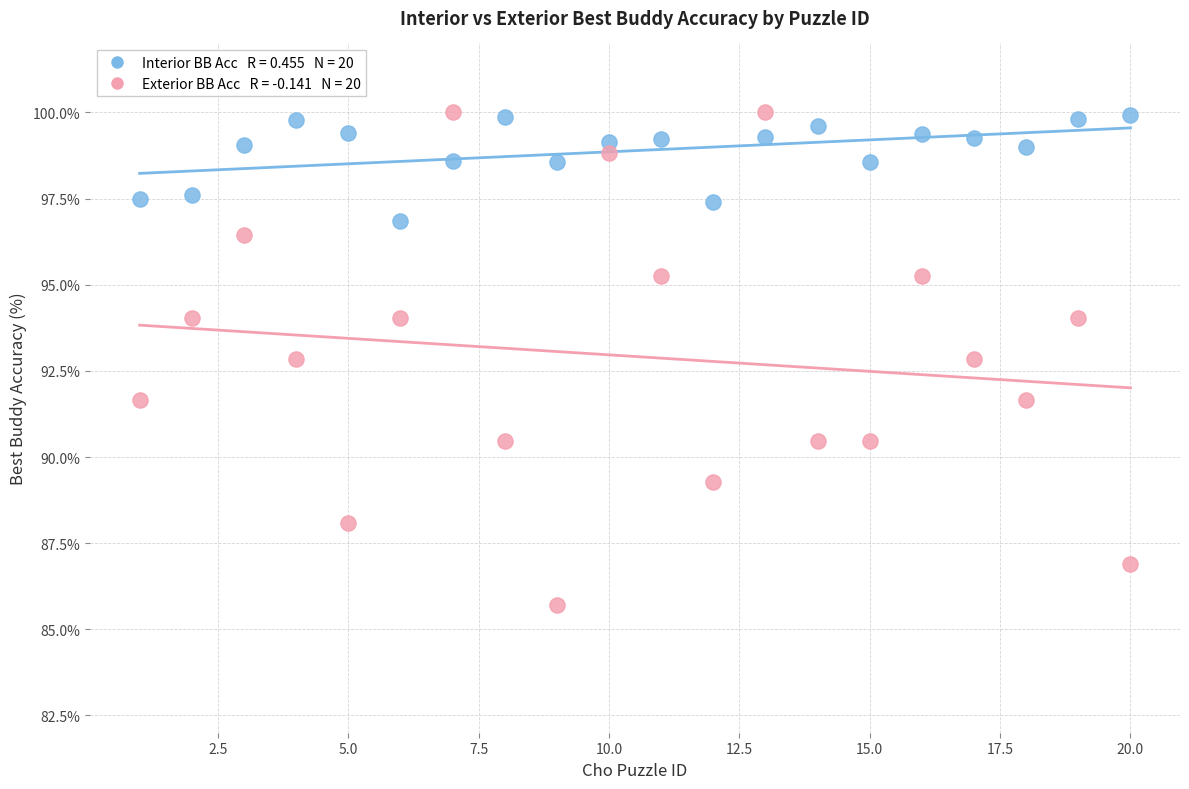

Across all data points, what is the range of Y values (max minus min)?

14.3